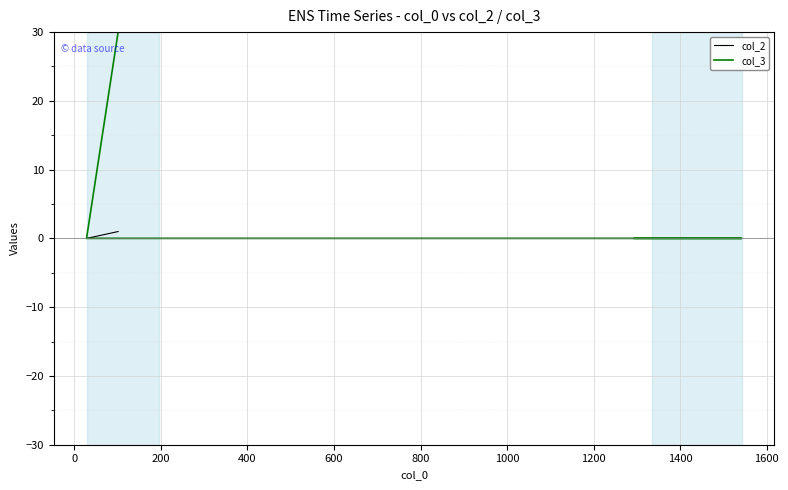

Does the chart display data point markers on the line(s)?

No